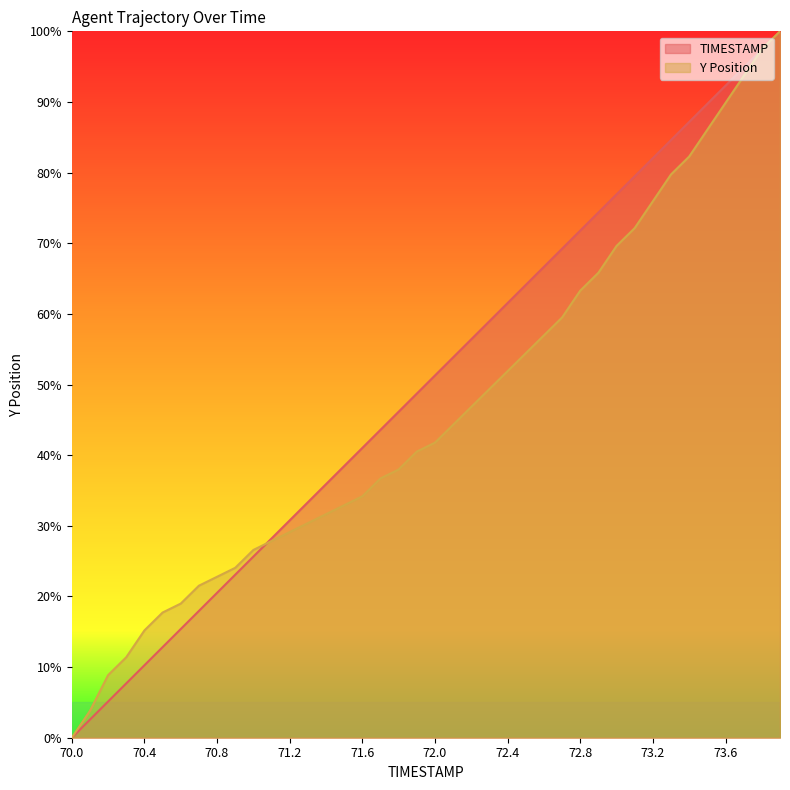

The value of TIMESTAMP at 73.2 is 111.2. True or false?

False